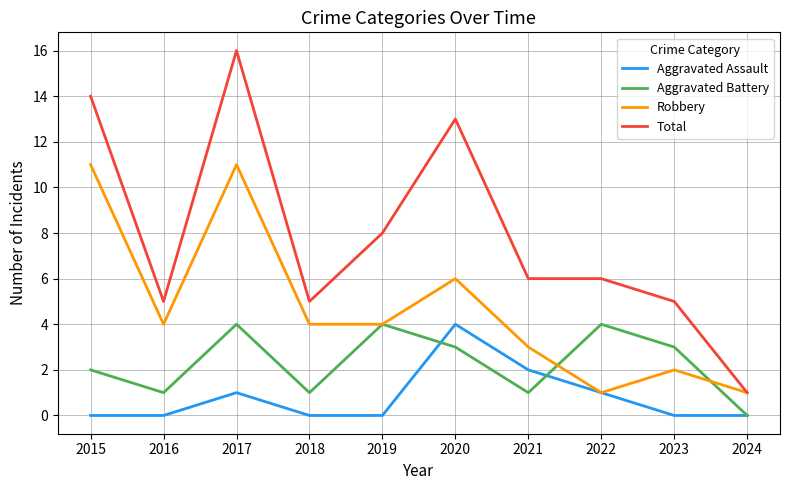

Reading left to right, what are all the values shown in this chart?

Aggravated Assault: 0	0	1	0	0	4	2	1	0	0
Aggravated Battery: 2	1	4	1	4	3	1	4	3	0
Robbery: 11	4	11	4	4	6	3	1	2	1
Total: 14	5	16	5	8	13	6	6	5	1